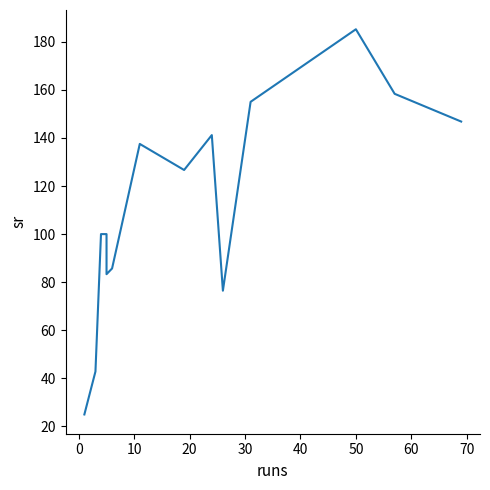

Reading left to right, extract all data points from this chart.

25.0	42.9	100.0	100.0	83.3	85.7	137.5	126.7	141.2	76.5	155.0	185.2	158.3	146.8